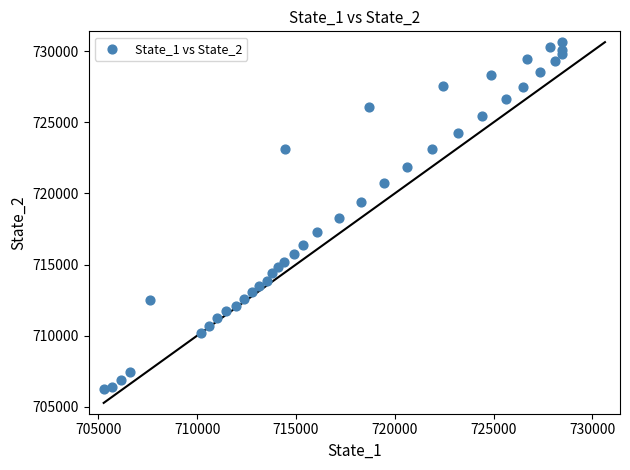

What is the range of Y values (max minus min)?

24408.0